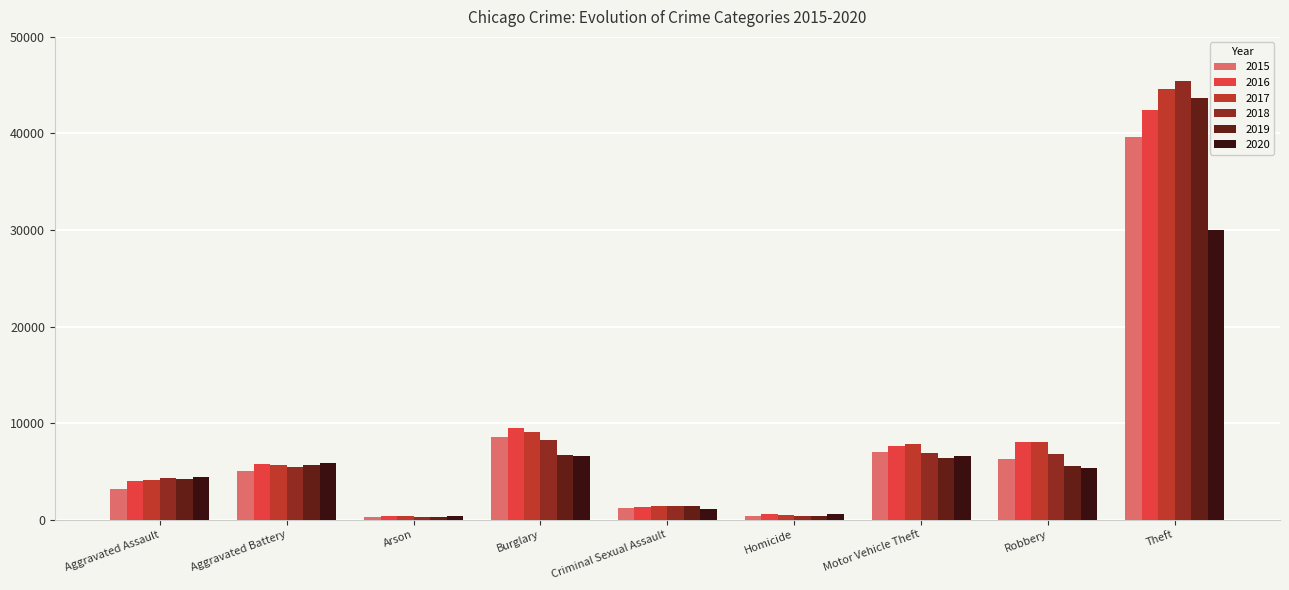

What is the sum of the 2018 values at Motor Vehicle Theft and Criminal Sexual Assault?

8313